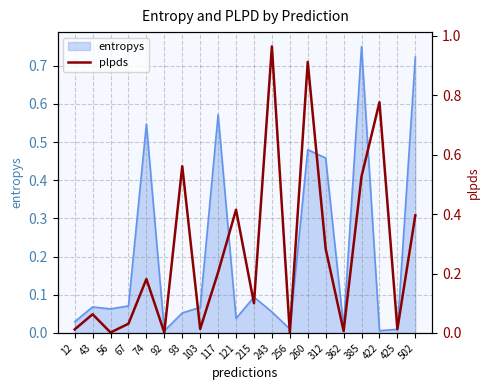

How many points are higher than both their immediate neighbors (excluding endpoints)?

7